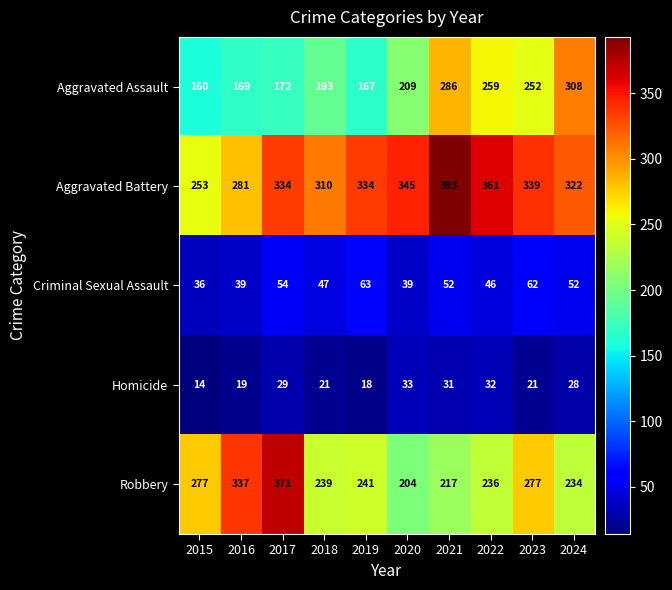

At which label does Homicide first exceed 28?

2017